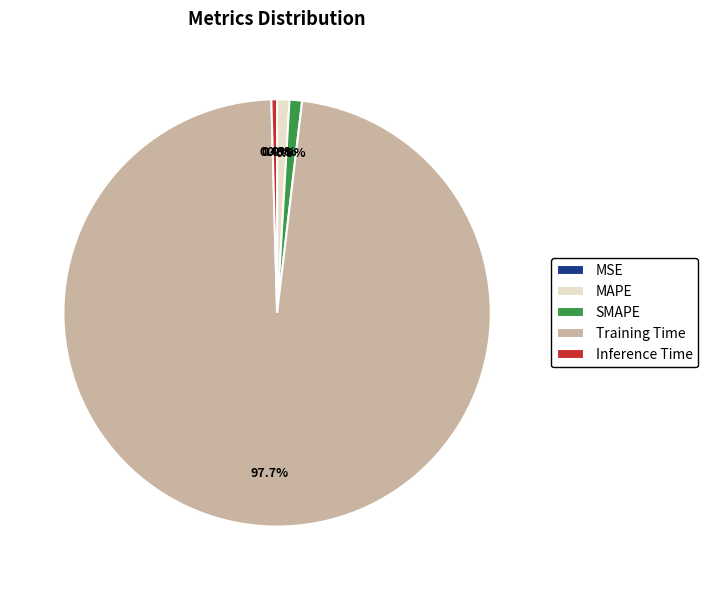

To the nearest percent, what is the average slice percentage?

20%